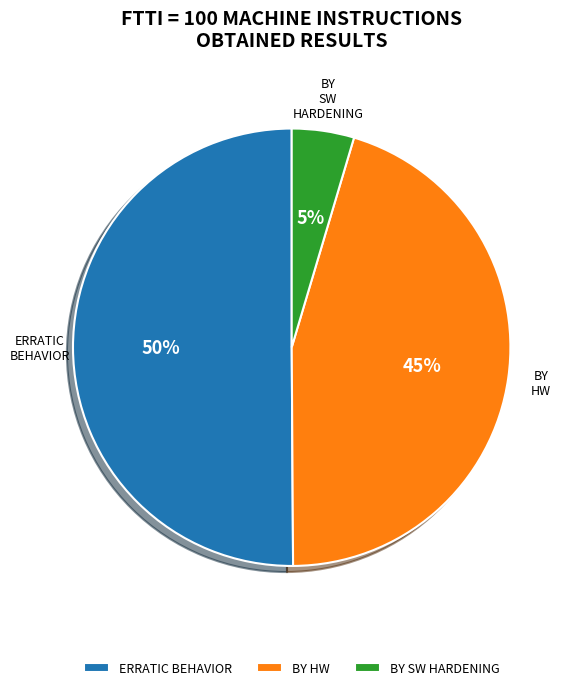

Which slice represents more than half of the pie?

ERRATIC BEHAVIOR